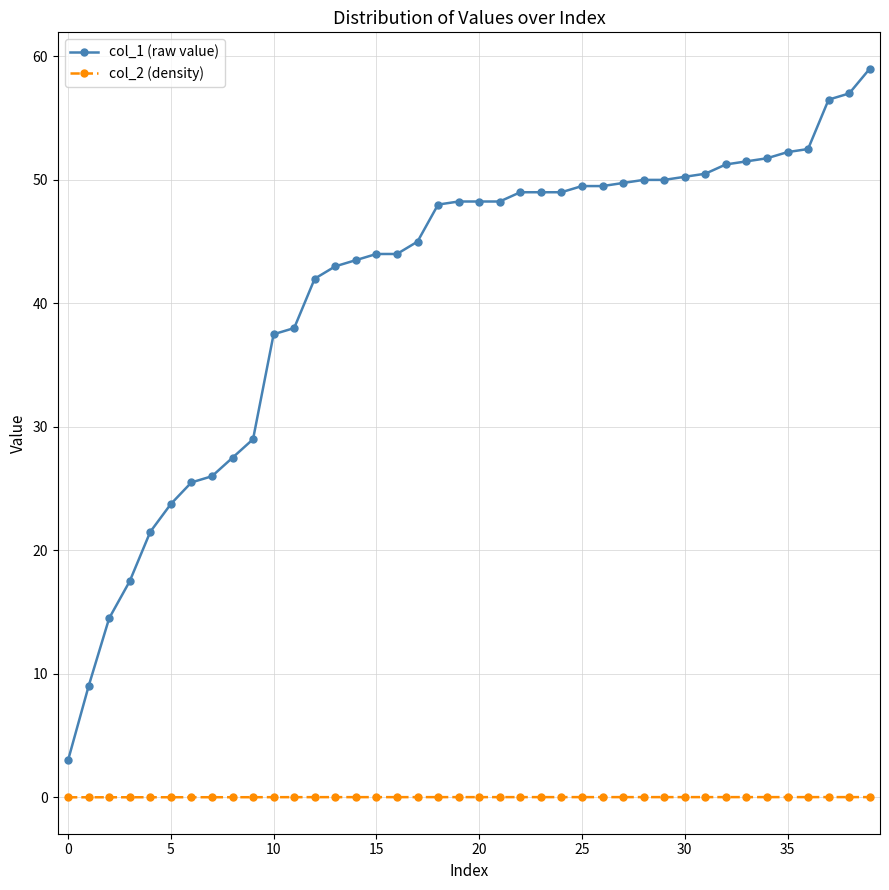

Which series has the largest total across all categories?

col_1 (raw value)